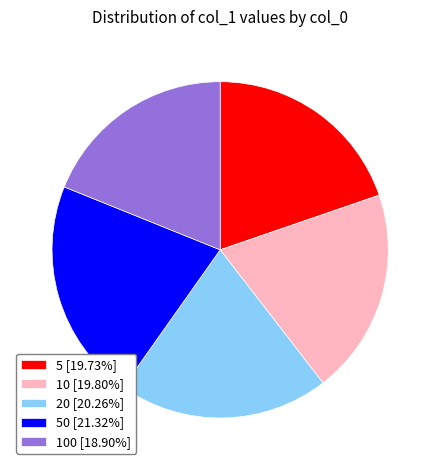

Is there any slice that represents more than half of the pie?

No